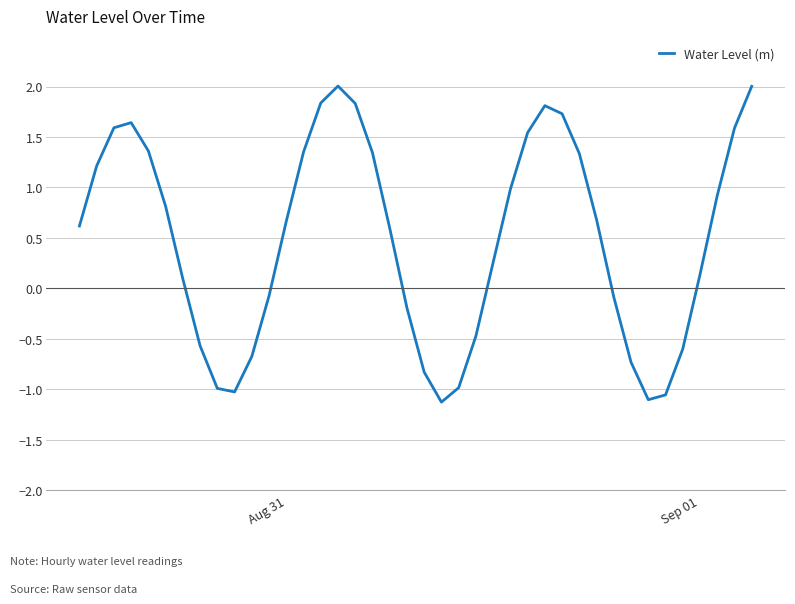

What is the difference between the maximum and minimum values?

3.1